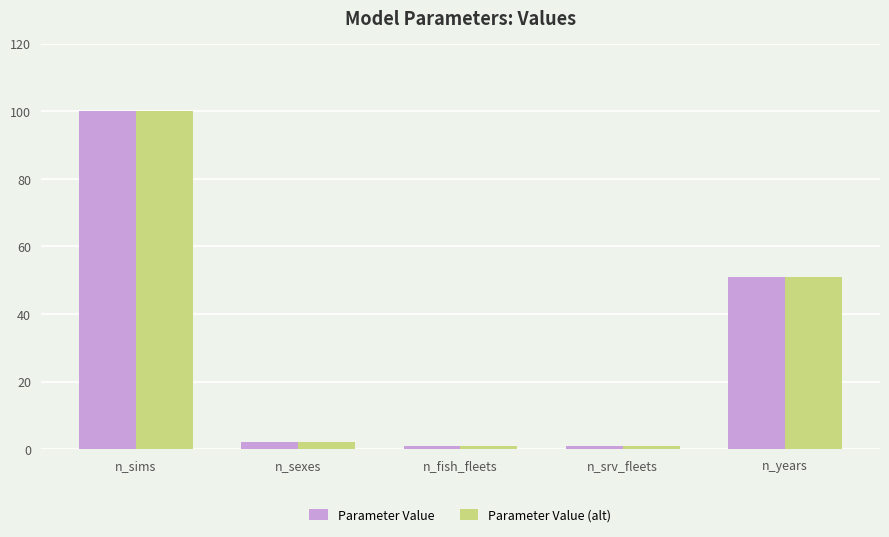

At which category is the sum across all series the highest?

n_sims